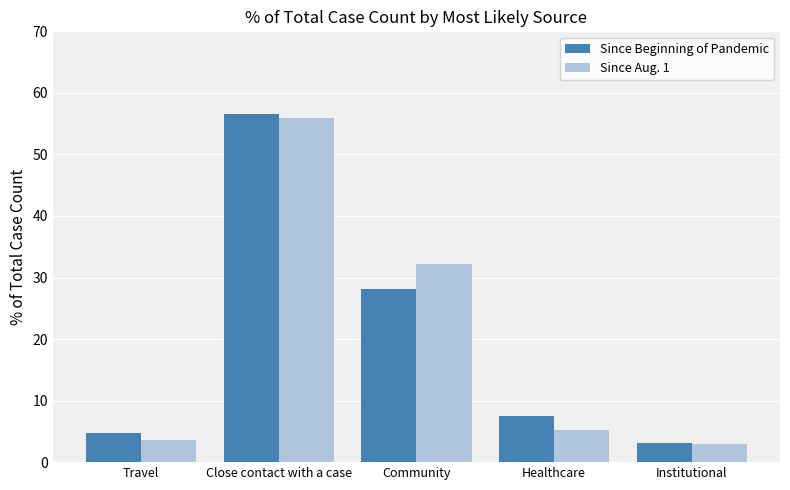

Rank the series by their maximum value, from lowest to highest.

Since Aug. 1, Since Beginning of Pandemic